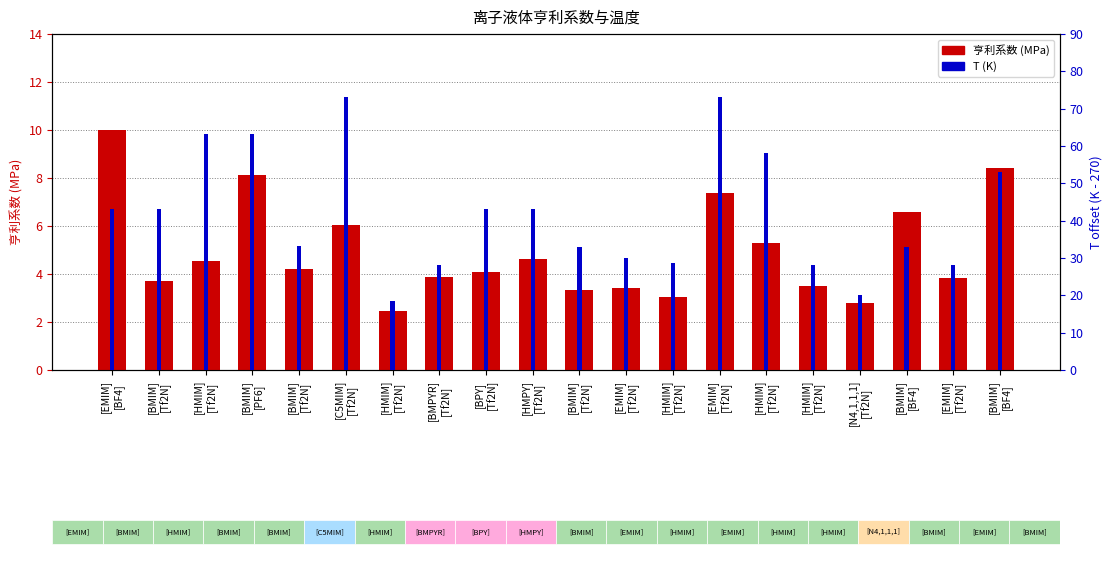

The T (K) series shows 11.6 at [EMIM]
[BF4]. True or false?

False